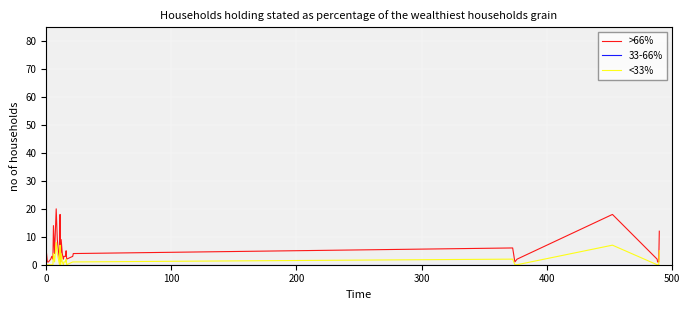

Which series has the largest total across all categories?

>66%